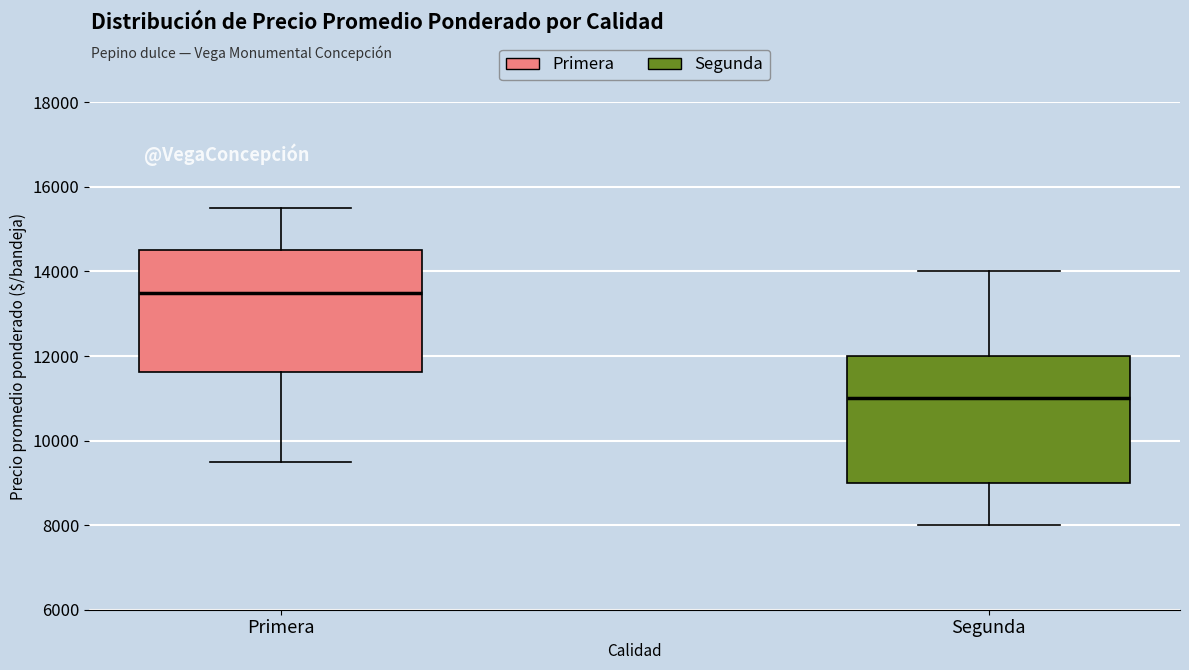

Which box's median line is the highest?

Primera